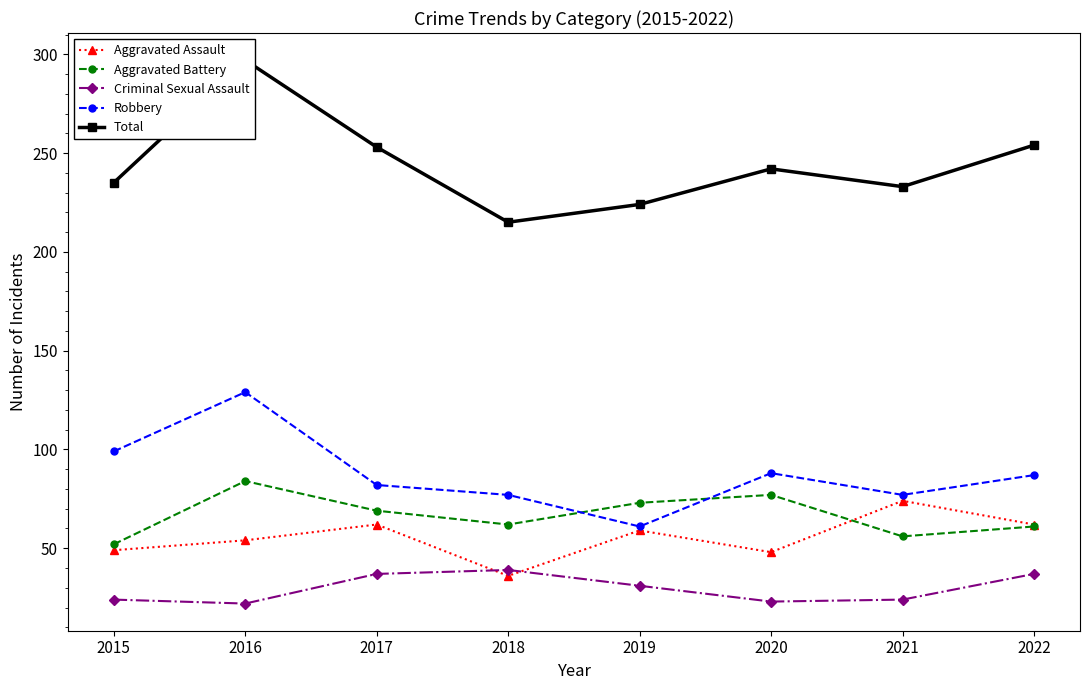

Where is the first local minimum for Criminal Sexual Assault?

2016